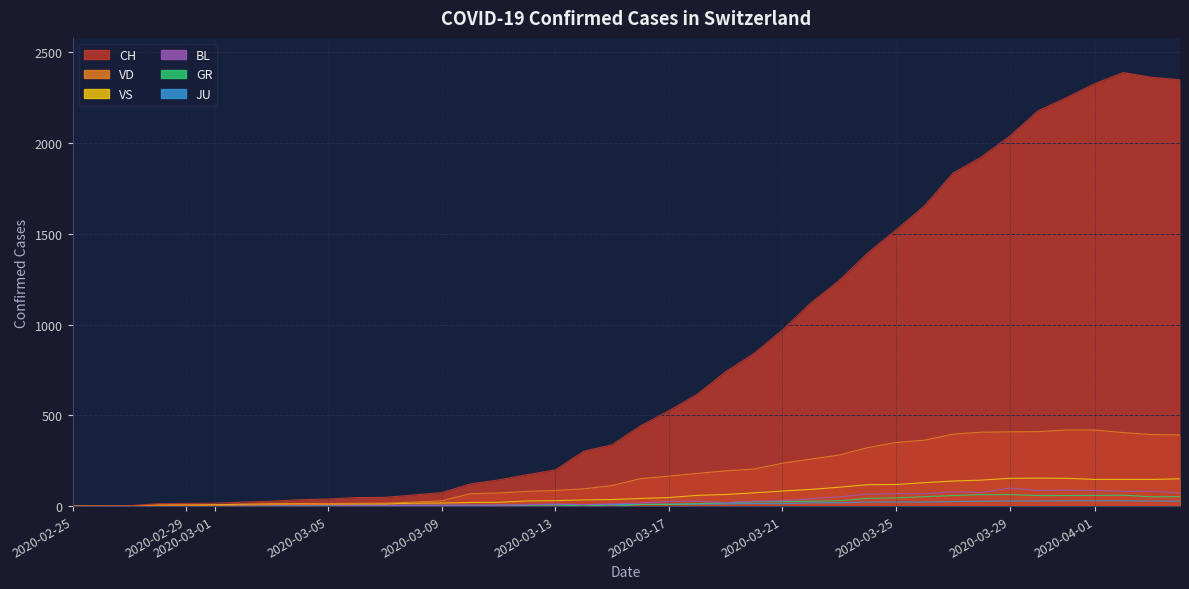

What is the maximum value for JU?

29